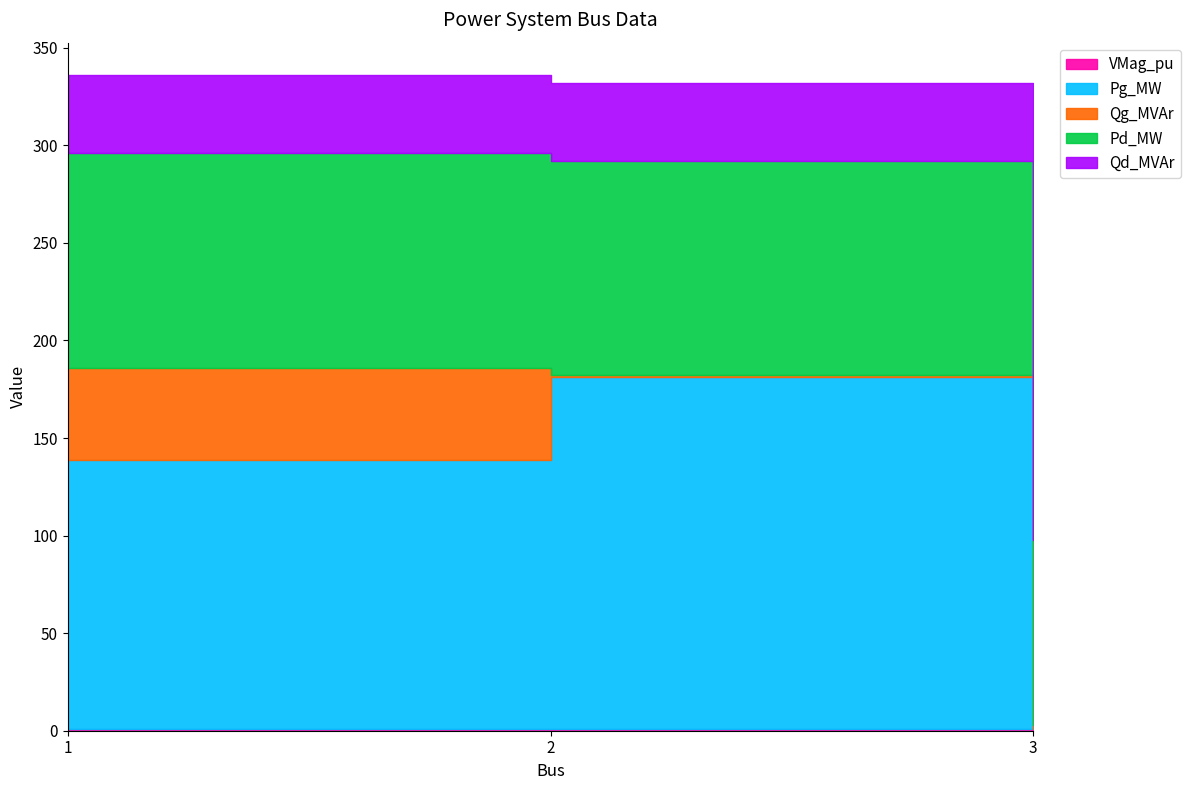

Which series has the widest spread of values?

Pg_MW